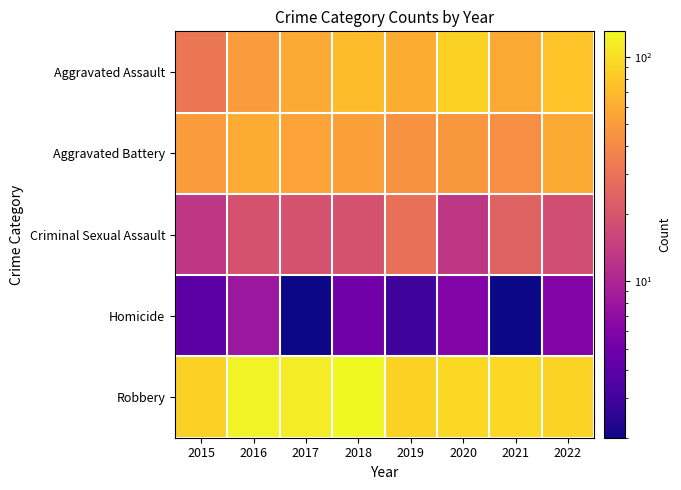

How many categories are shown in the chart?

8